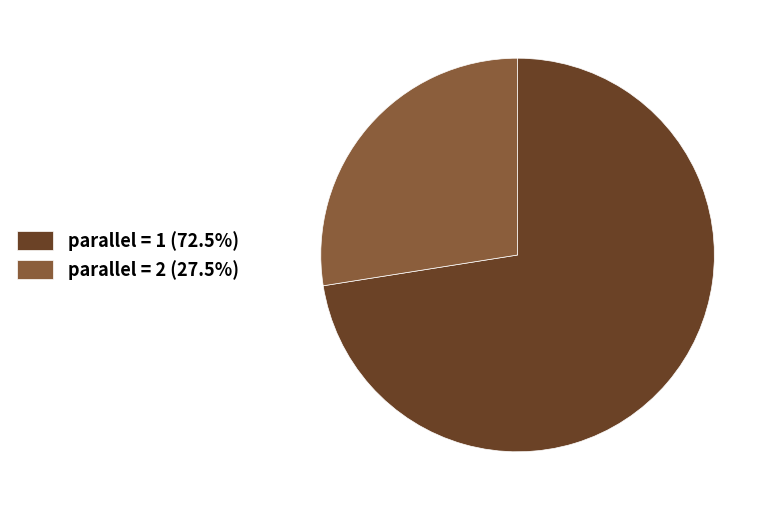

Combined, do parallel = 2 (27.5%) and parallel = 1 (72.5%) account for over 50%?

Yes